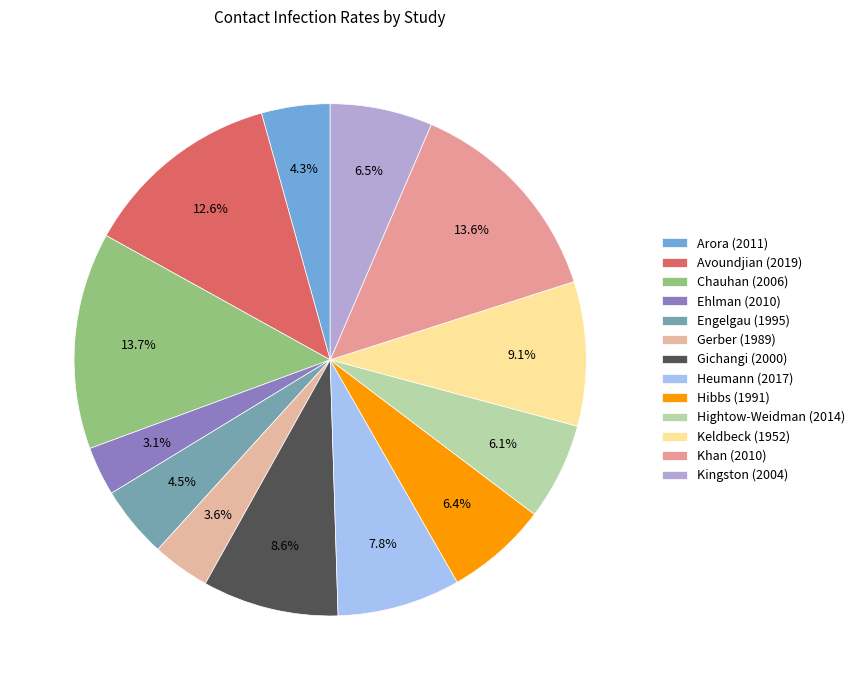

How many slices are in this pie chart?

13